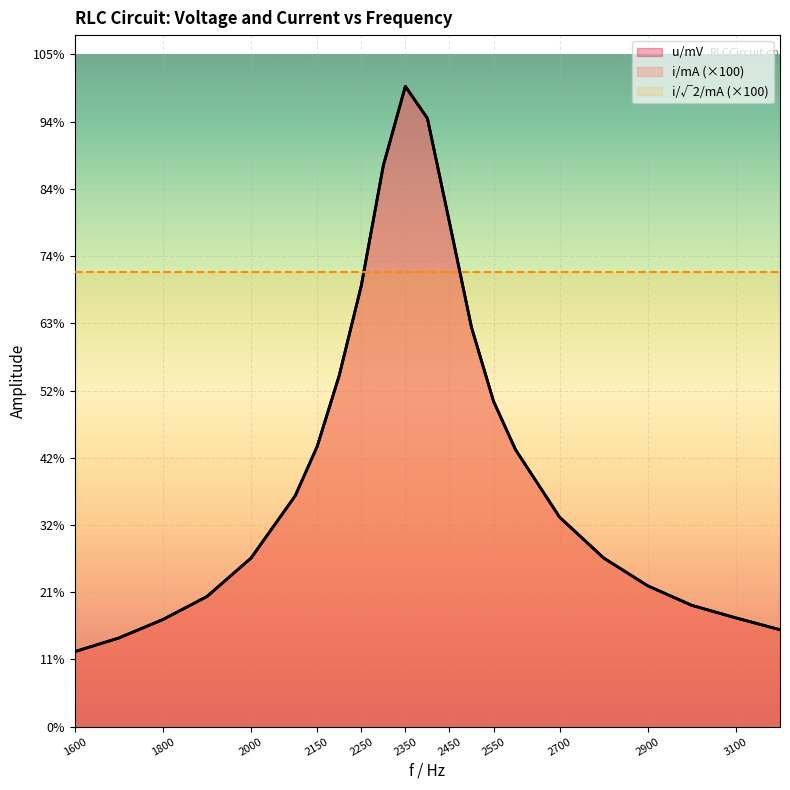

Between 2300 and 2400, which series saw the biggest shift?

u/mV